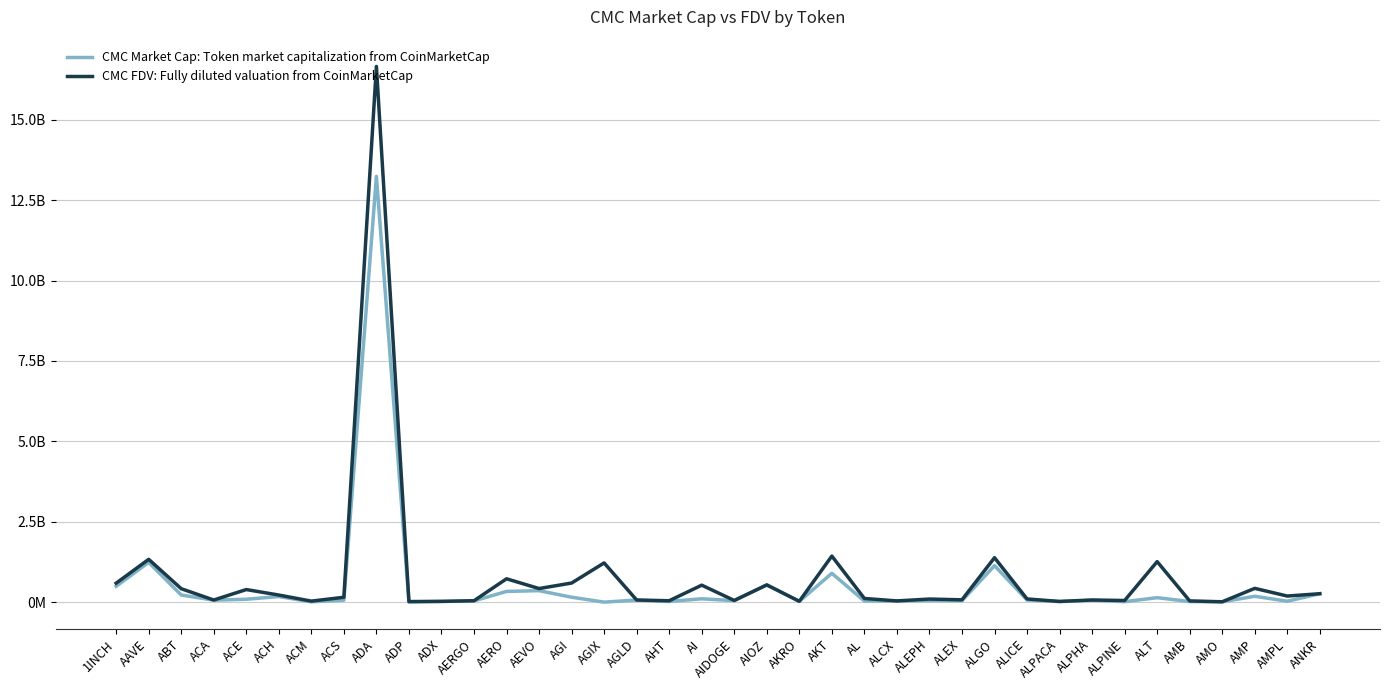

Does the chart display data point markers on the line(s)?

No